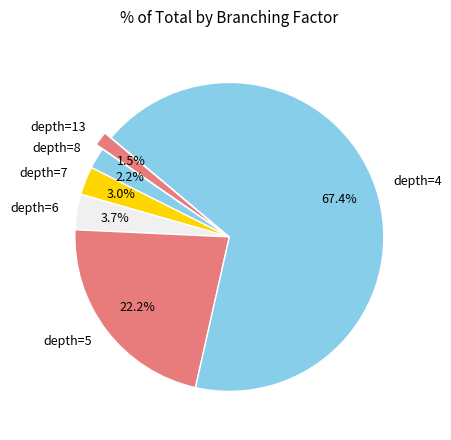

Rank the categories by value from highest to lowest.

depth=4, depth=5, depth=6, depth=7, depth=8, depth=13